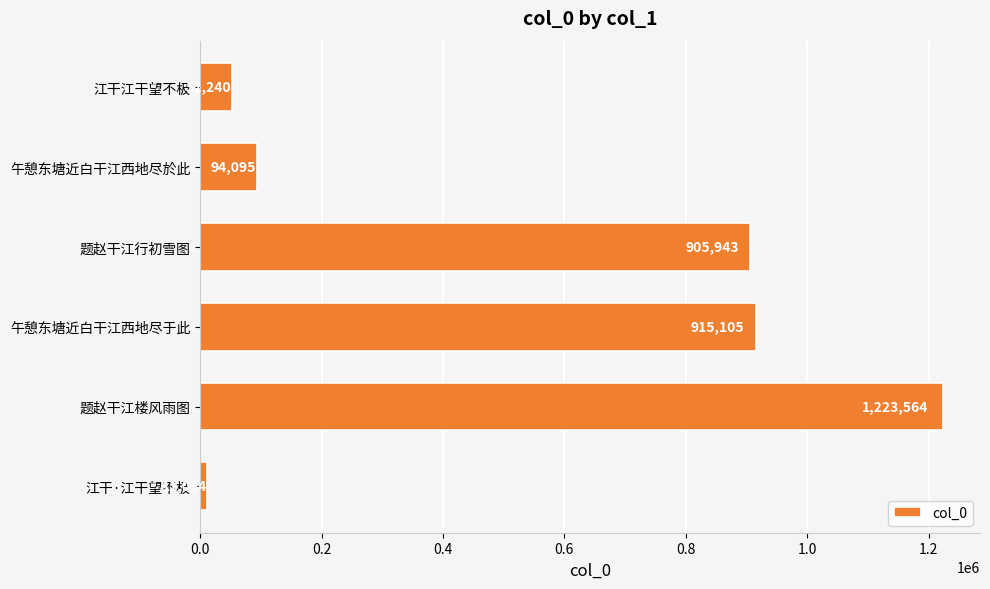

What is the label of the 1st bar from the top?

江干江干望不极